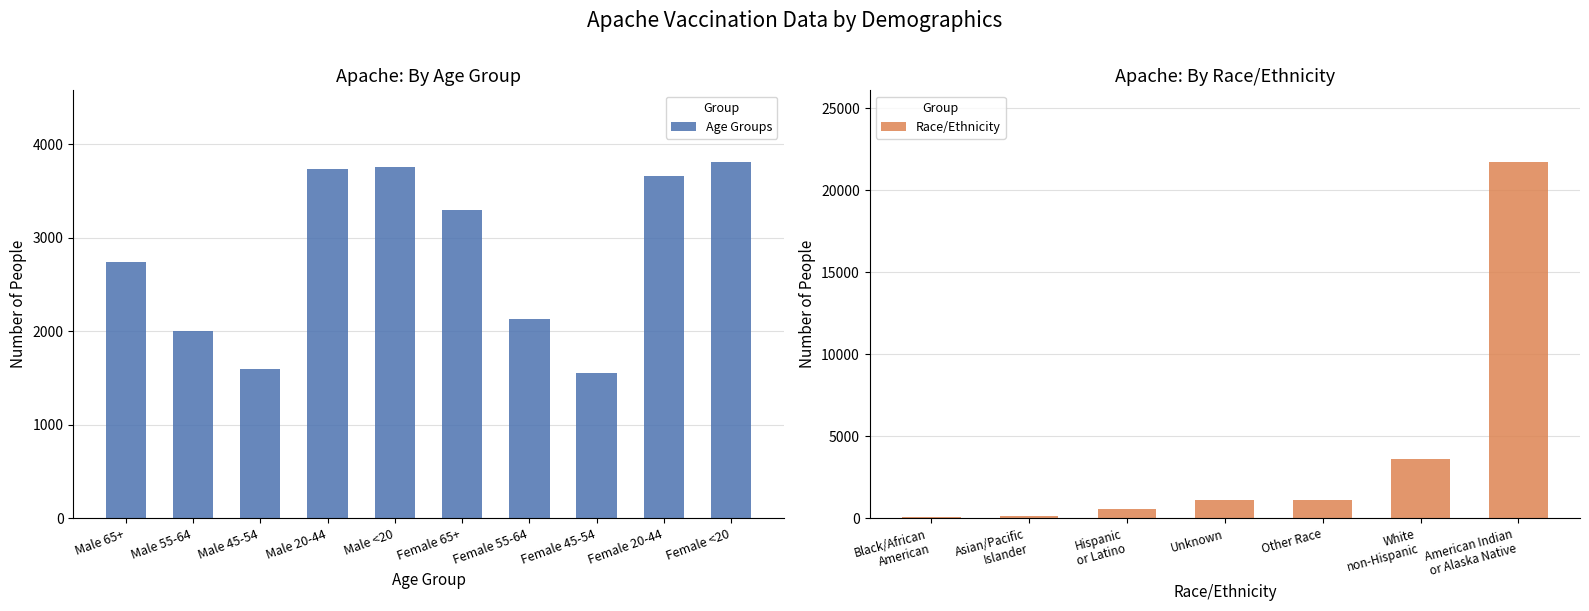

What is the lowest value of the Age Groups series?

1557